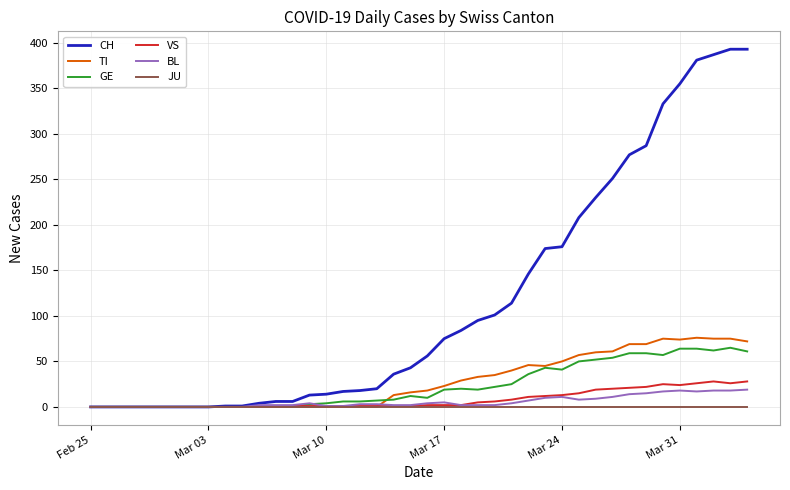

Which series has the largest total across all categories?

CH